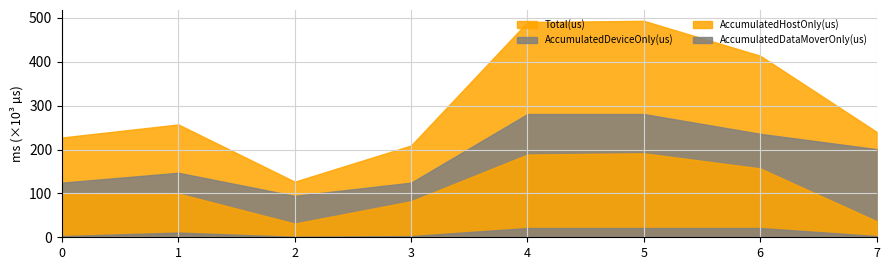

How many data points in Total(us) are less than 257212?

4